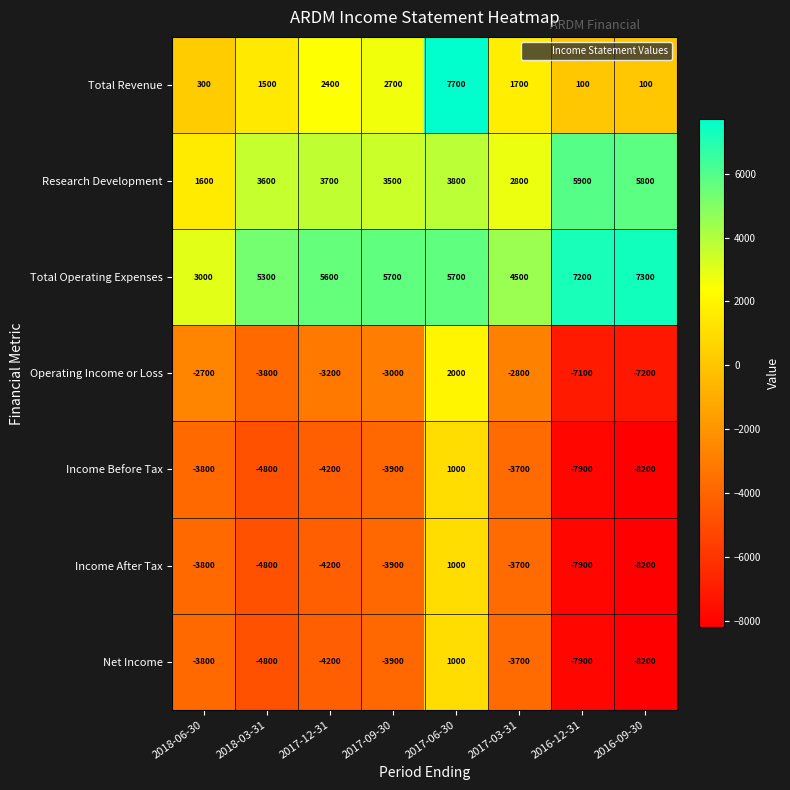

The value of Income Before Tax at 2018-03-31 is -8250. True or false?

False